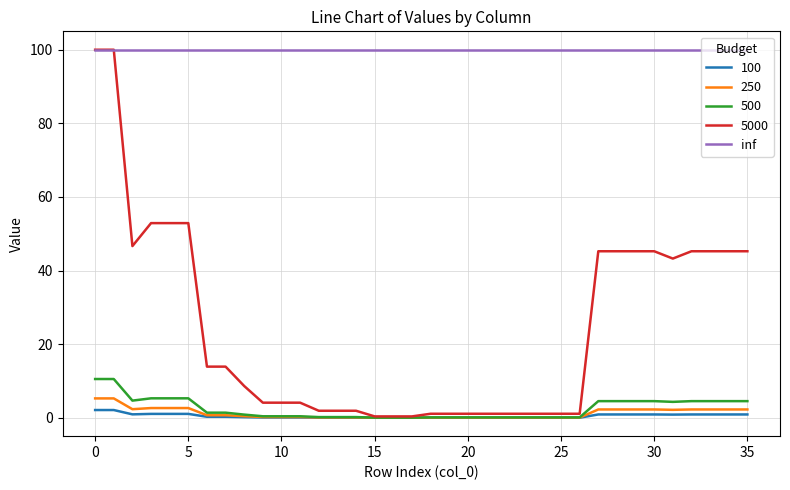

True or false: 250 and inf cross at least once.

False